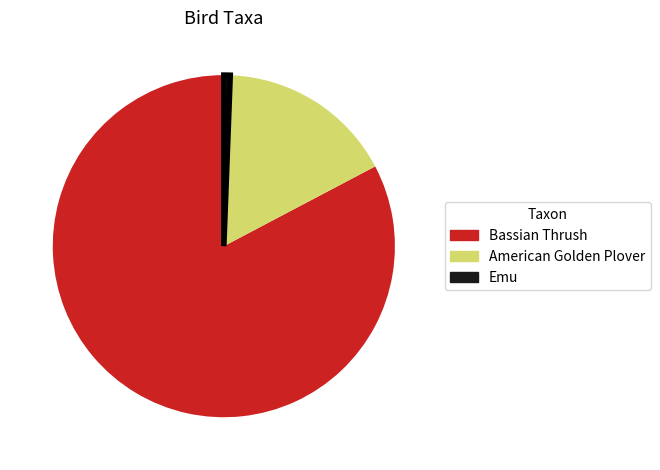

Rank the categories by value from lowest to highest.

Emu, American Golden Plover, Bassian Thrush